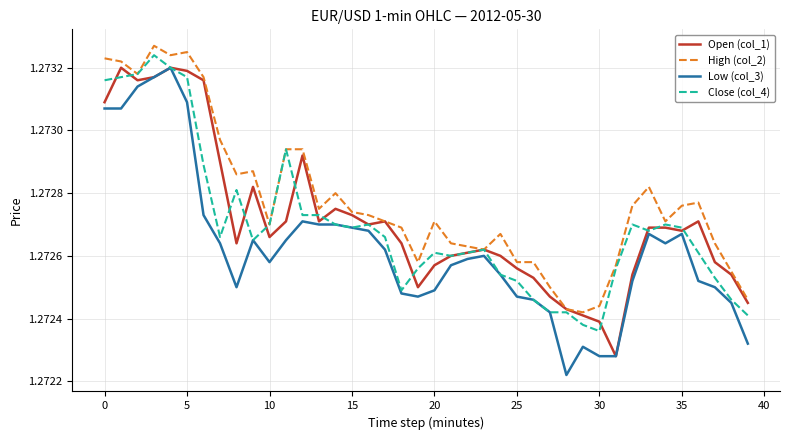

Which series has the largest total across all categories?

High (col_2)